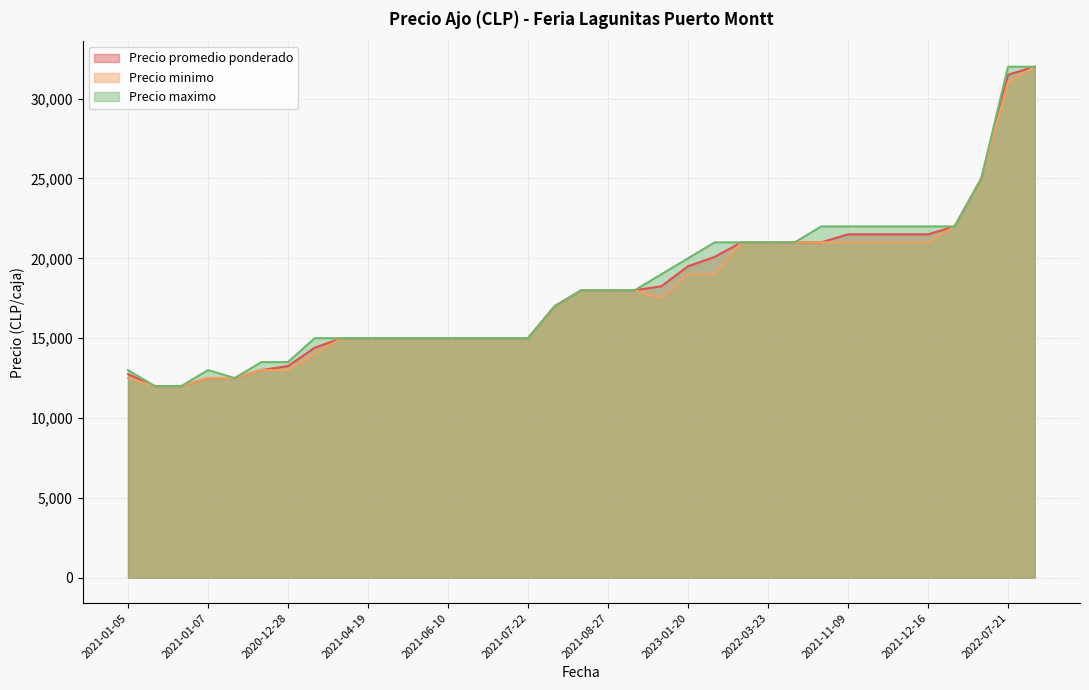

True or false: Precio maximo and Precio minimo cross at least once.

False